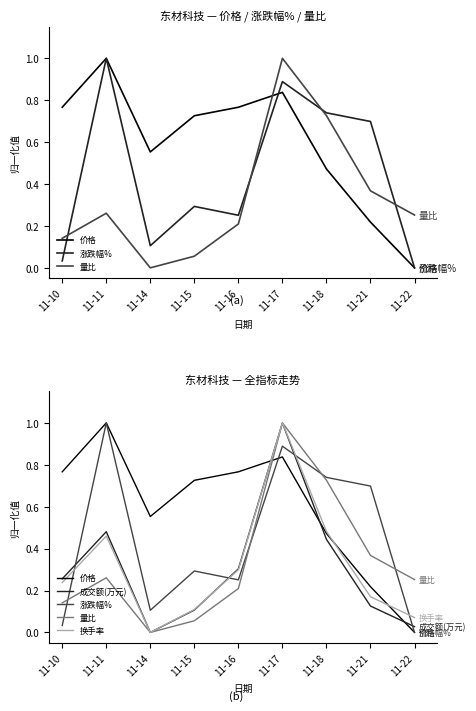

Which series has the largest total across all categories?

价格